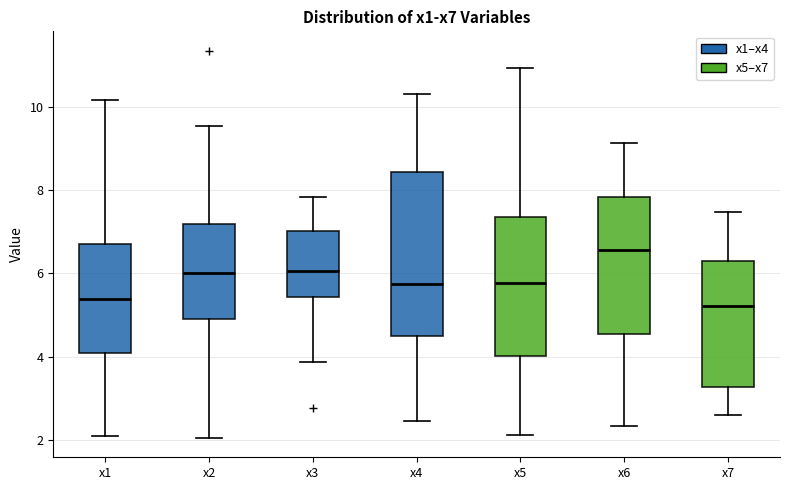

Where does the upper whisker of the box for x7 end on the y-axis? The values are not printed on the chart, so give them approximately, as read against the axis.

7.4